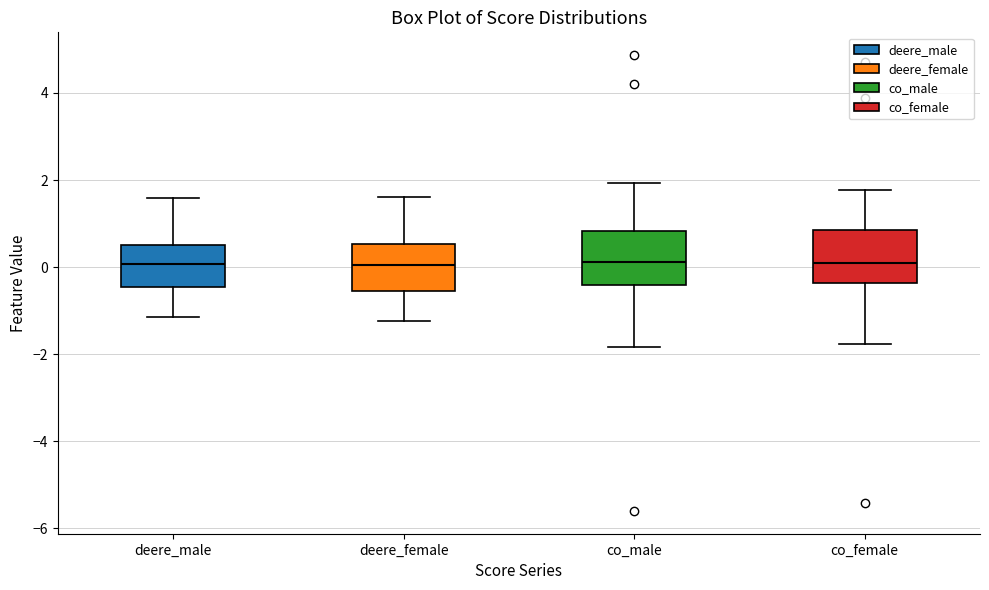

Reading left to right, transcribe this box plot: for each box, give where its median line is, the range the box spans, and where its two whiskers end, as read against the y-axis. The values are not printed on the chart, so give them approximately, as read against the axis.

deere_male: median 0.0, box -0.4 to 0.6, whiskers -1.2 to 1.6
deere_female: median 0.0, box -0.6 to 0.6, whiskers -1.2 to 1.6
co_male: median 0.2, box -0.4 to 0.8, whiskers -1.8 to 2.0
co_female: median 0.0, box -0.4 to 0.8, whiskers -1.8 to 1.8